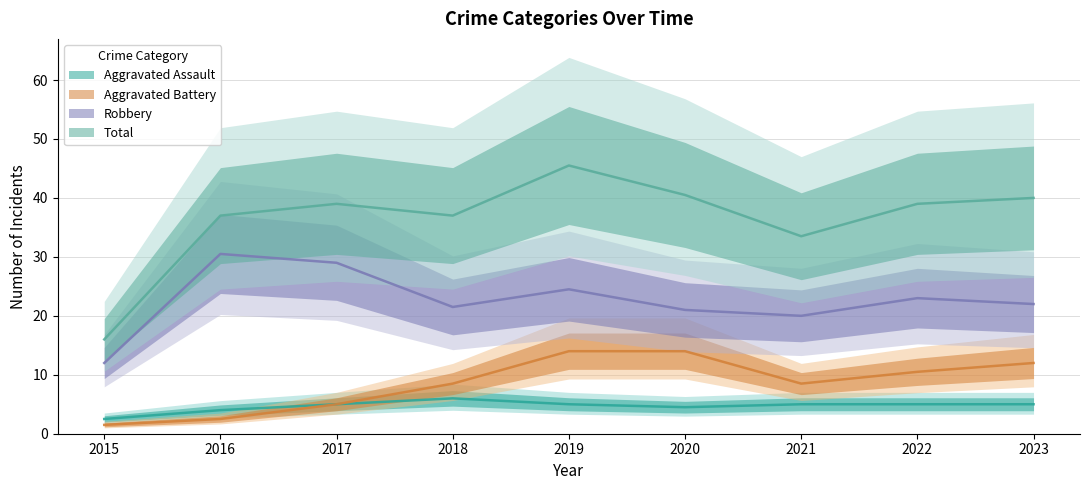

How many distinct data groups are displayed?

4